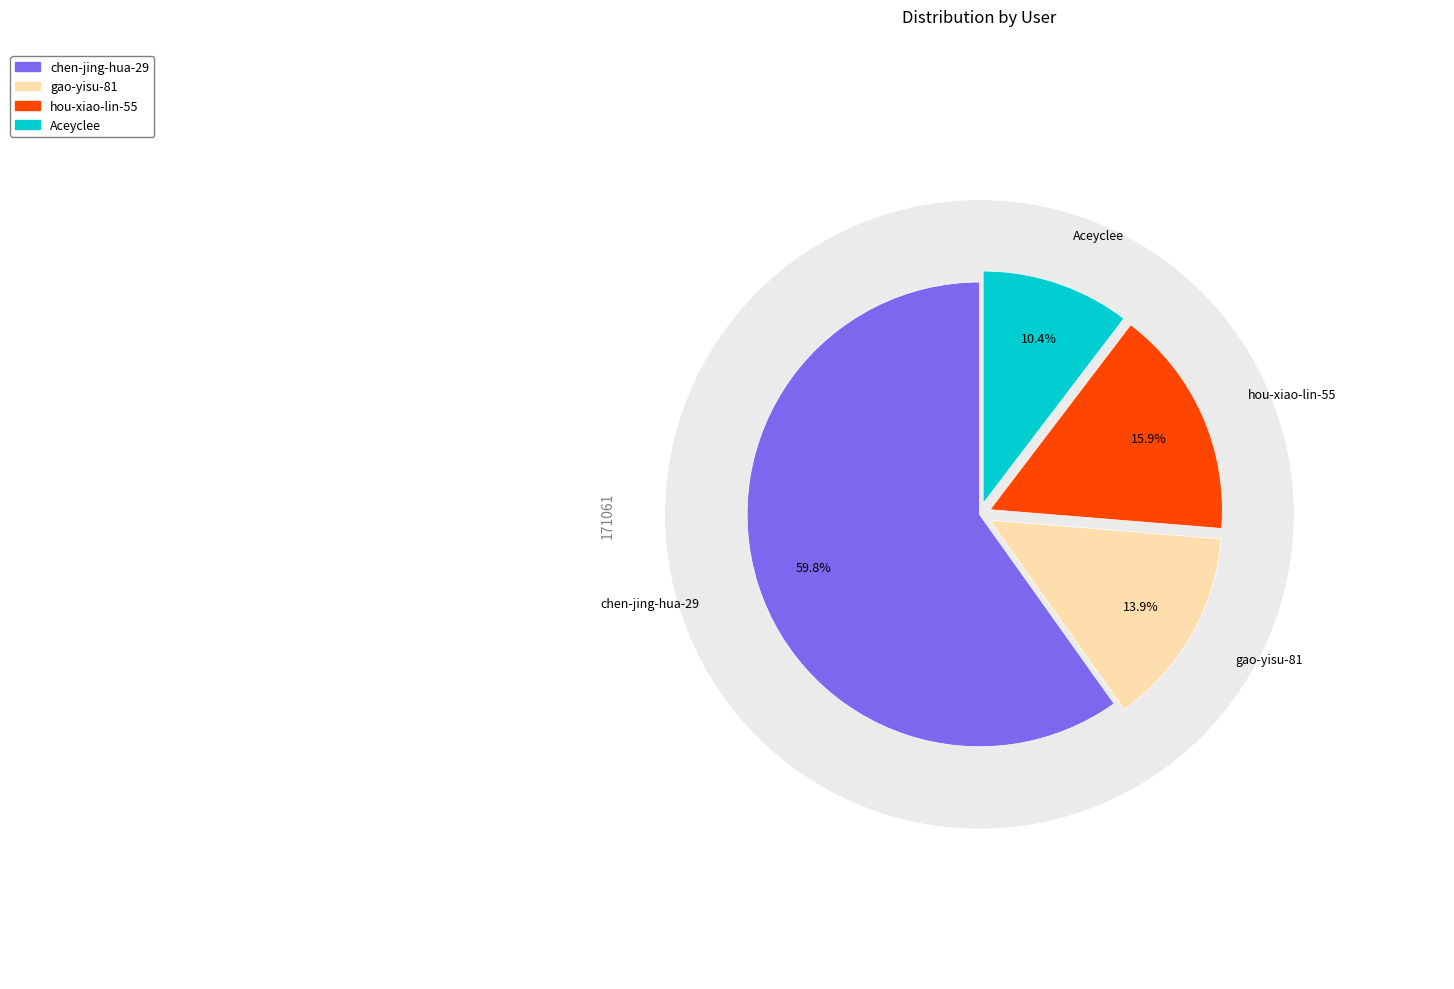

Does chen-jing-hua-29 account for over 50% of the chart?

Yes